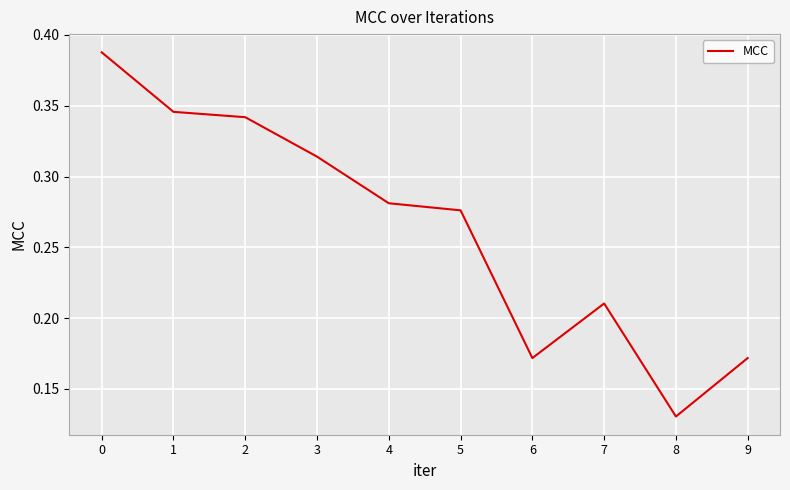

At which label is the value closest to 0?

8